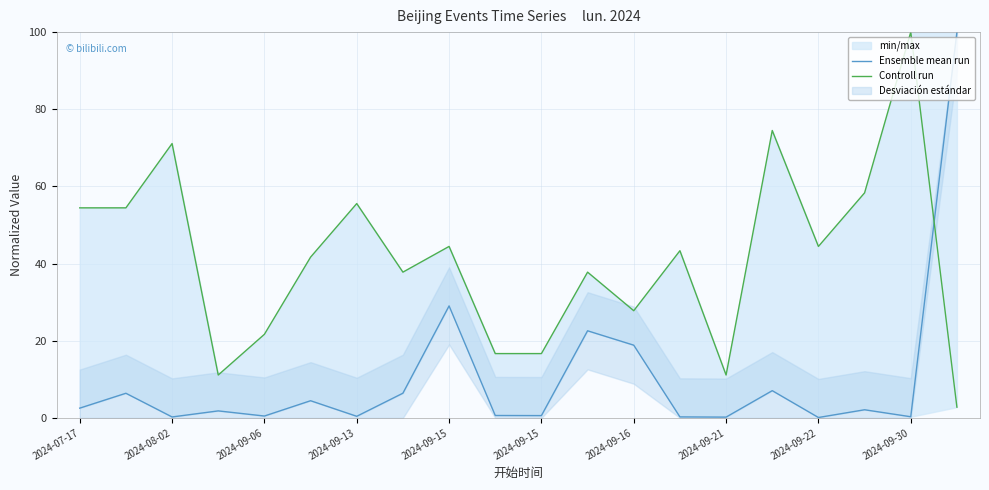

What is the difference between the highest and lowest values at 2024-09-06?

21.2